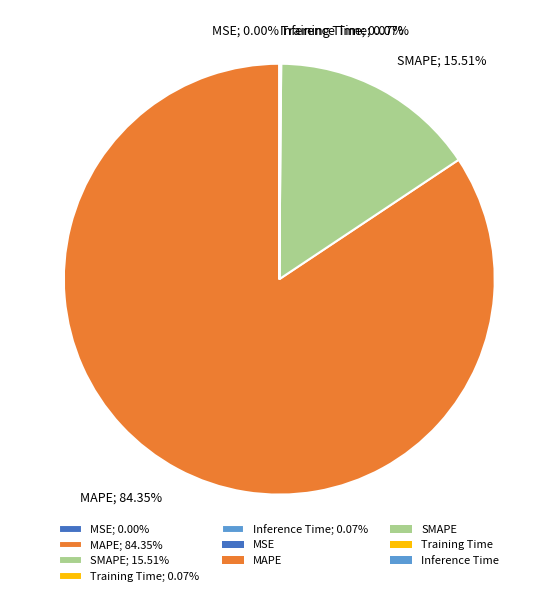

Does any single category account for the majority?

Yes